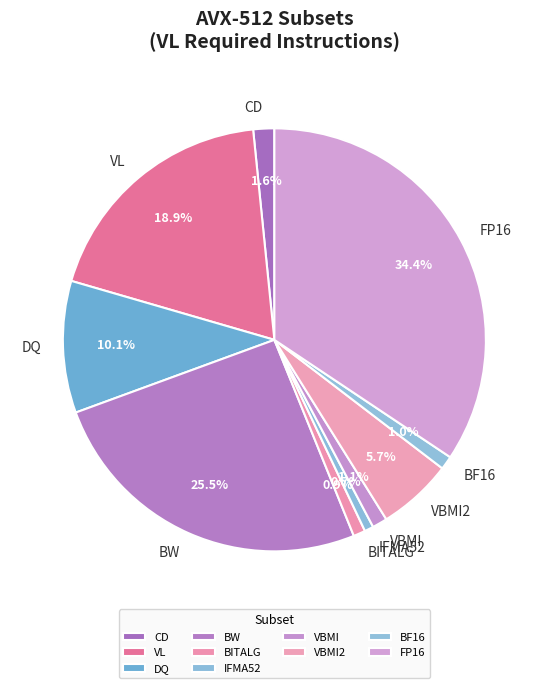

Combined, do VBMI and BITALG account for over 50%?

No